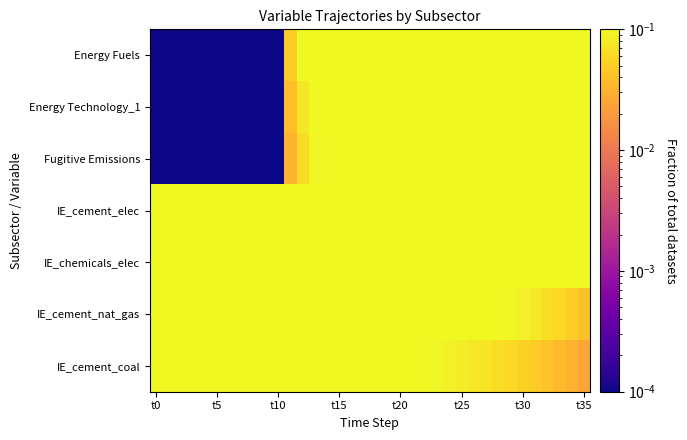

At which category does the chart reach its peak across all series?

t35